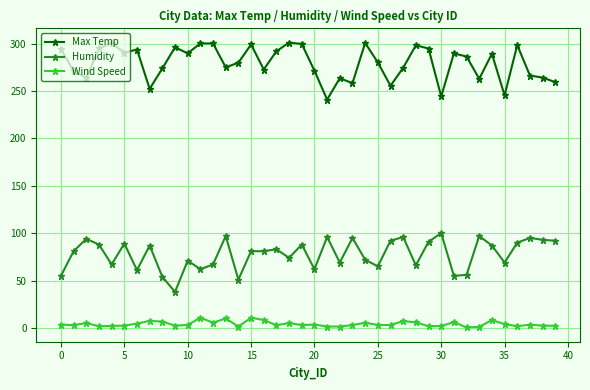

Which series has the largest total across all categories?

Max Temp